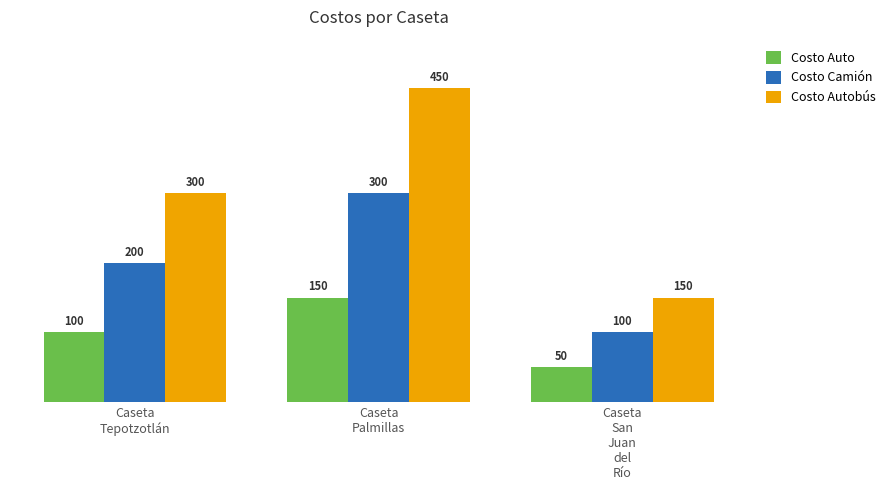

Which series changed the most between Caseta
Tepotzotlán and Caseta
Palmillas?

Costo Autobús